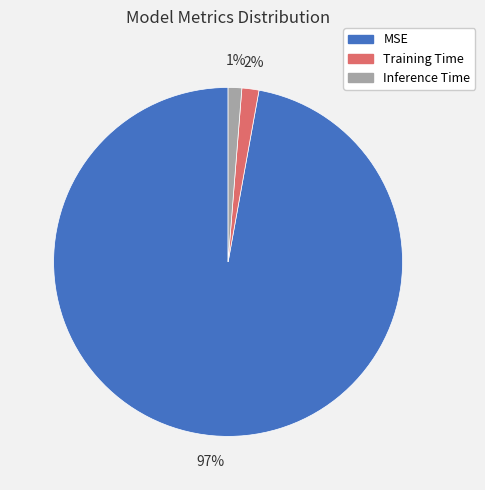

How many segments does this pie chart have?

3